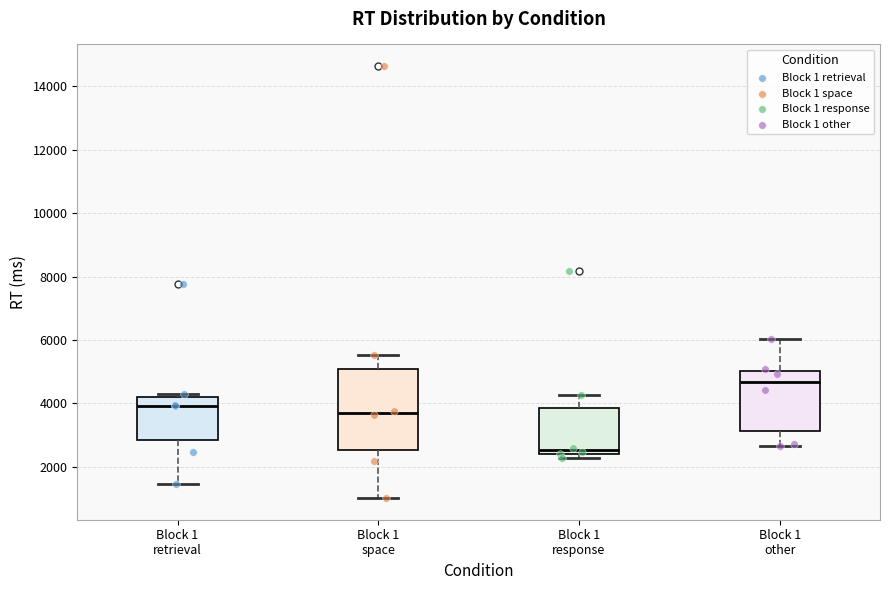

Which box's median line is the lowest?

Block 1 response